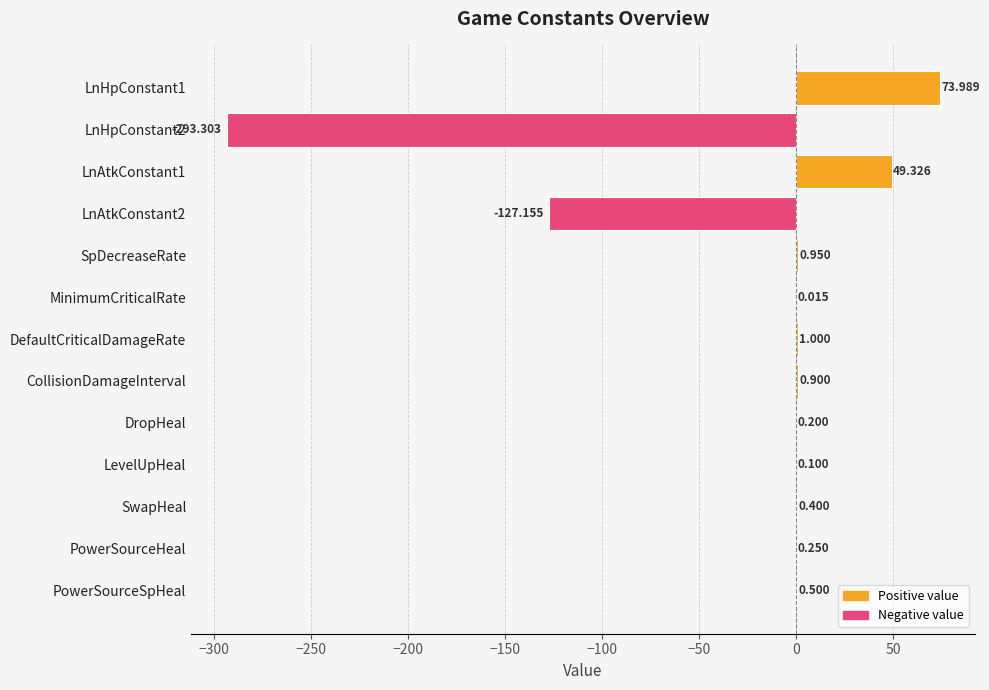

Between PowerSourceSpHeal and LnAtkConstant2, which is larger?

PowerSourceSpHeal